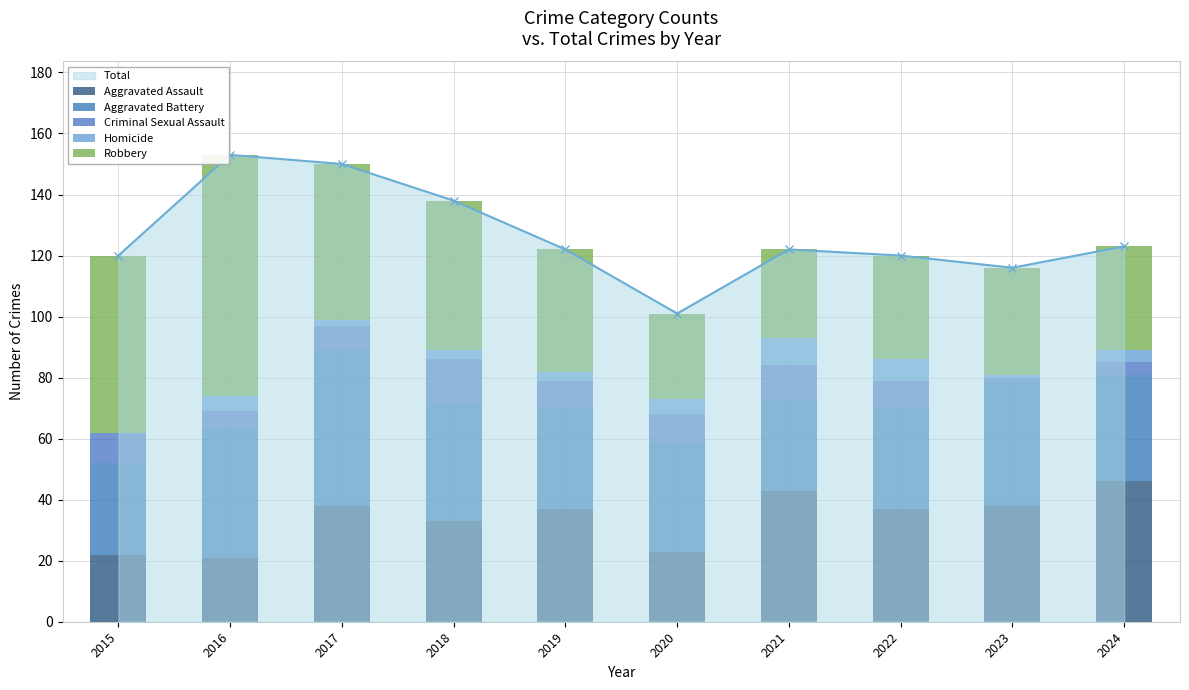

List the series in order of their peak value, lowest first.

Homicide, Criminal Sexual Assault, Aggravated Assault, Aggravated Battery, Robbery